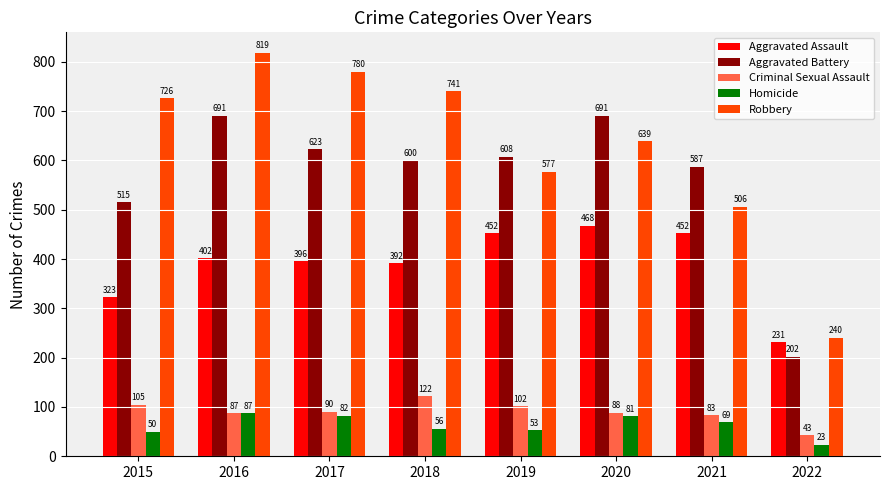

Where is Homicide nearest to the value 55?

2018